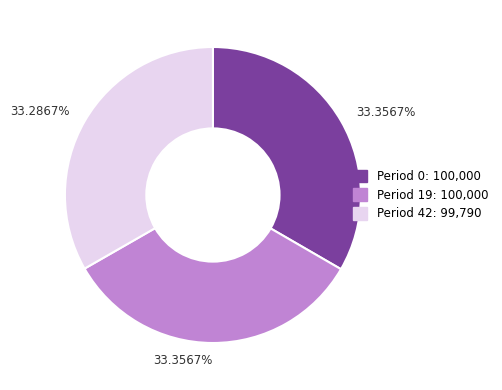

Is there a majority slice in this chart?

No